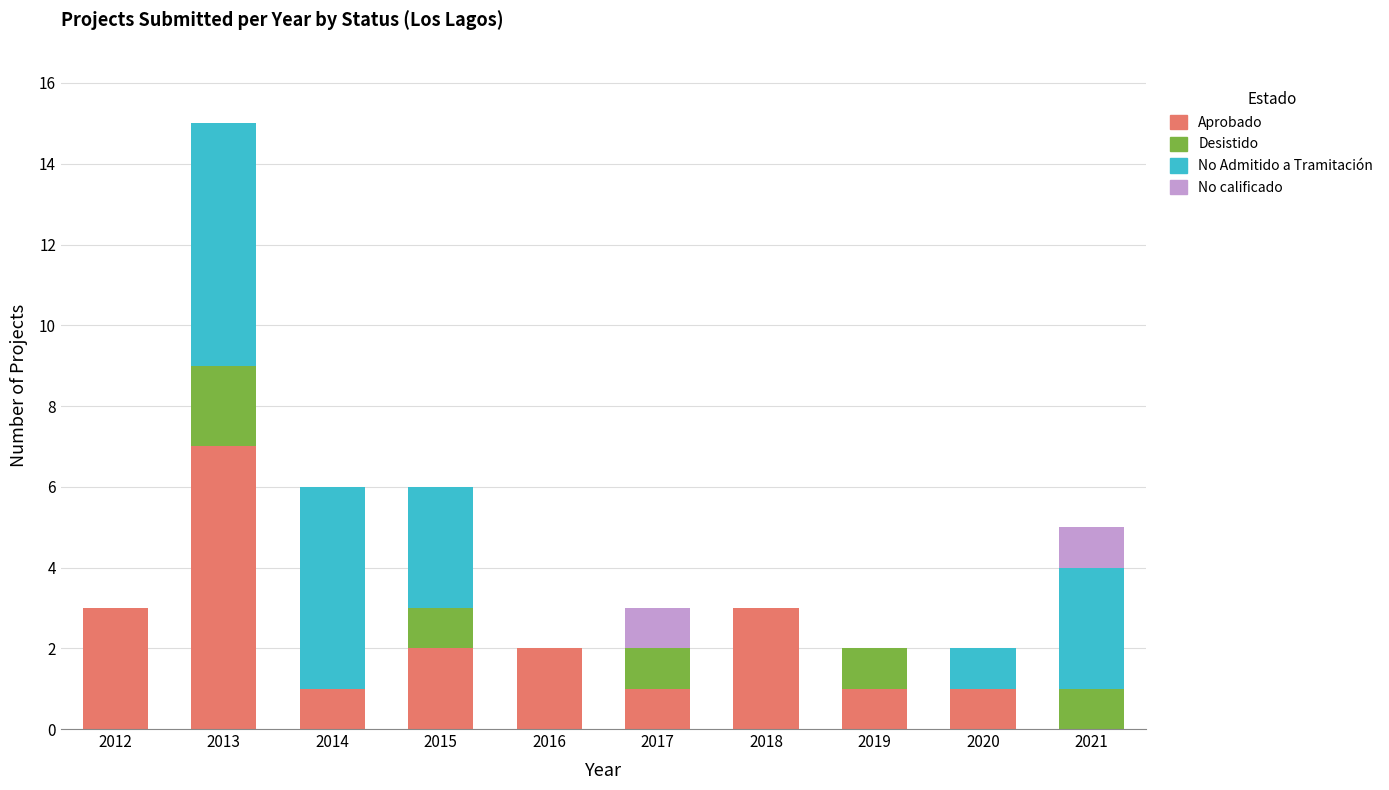

At which label does Aprobado reach its peak?

2013